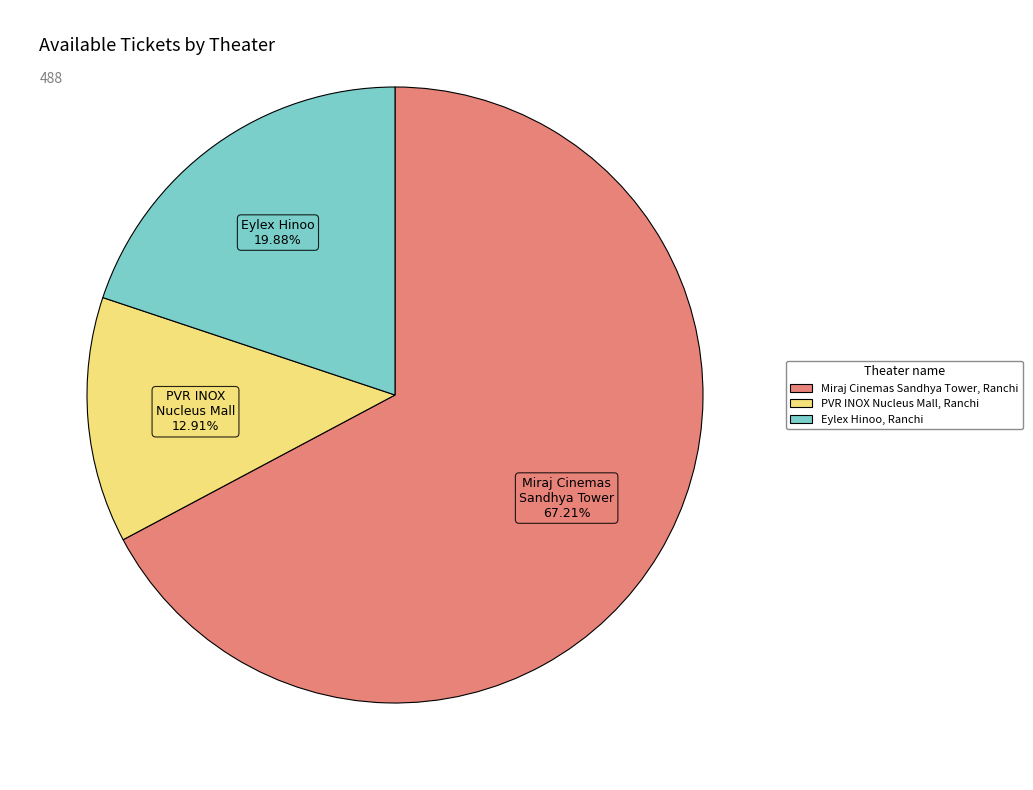

Rank the categories by value from highest to lowest.

Miraj Cinemas Sandhya Tower, Ranchi, Eylex Hinoo, Ranchi, PVR INOX Nucleus Mall, Ranchi